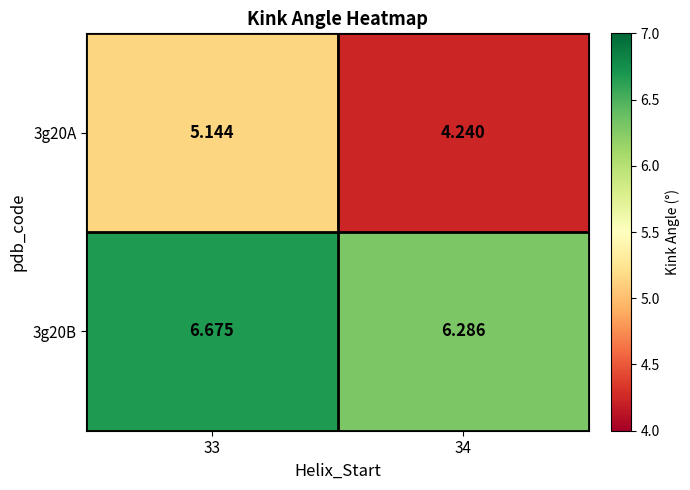

Is the value of 3g20B at 34 greater than the value of 3g20A at 34?

Yes